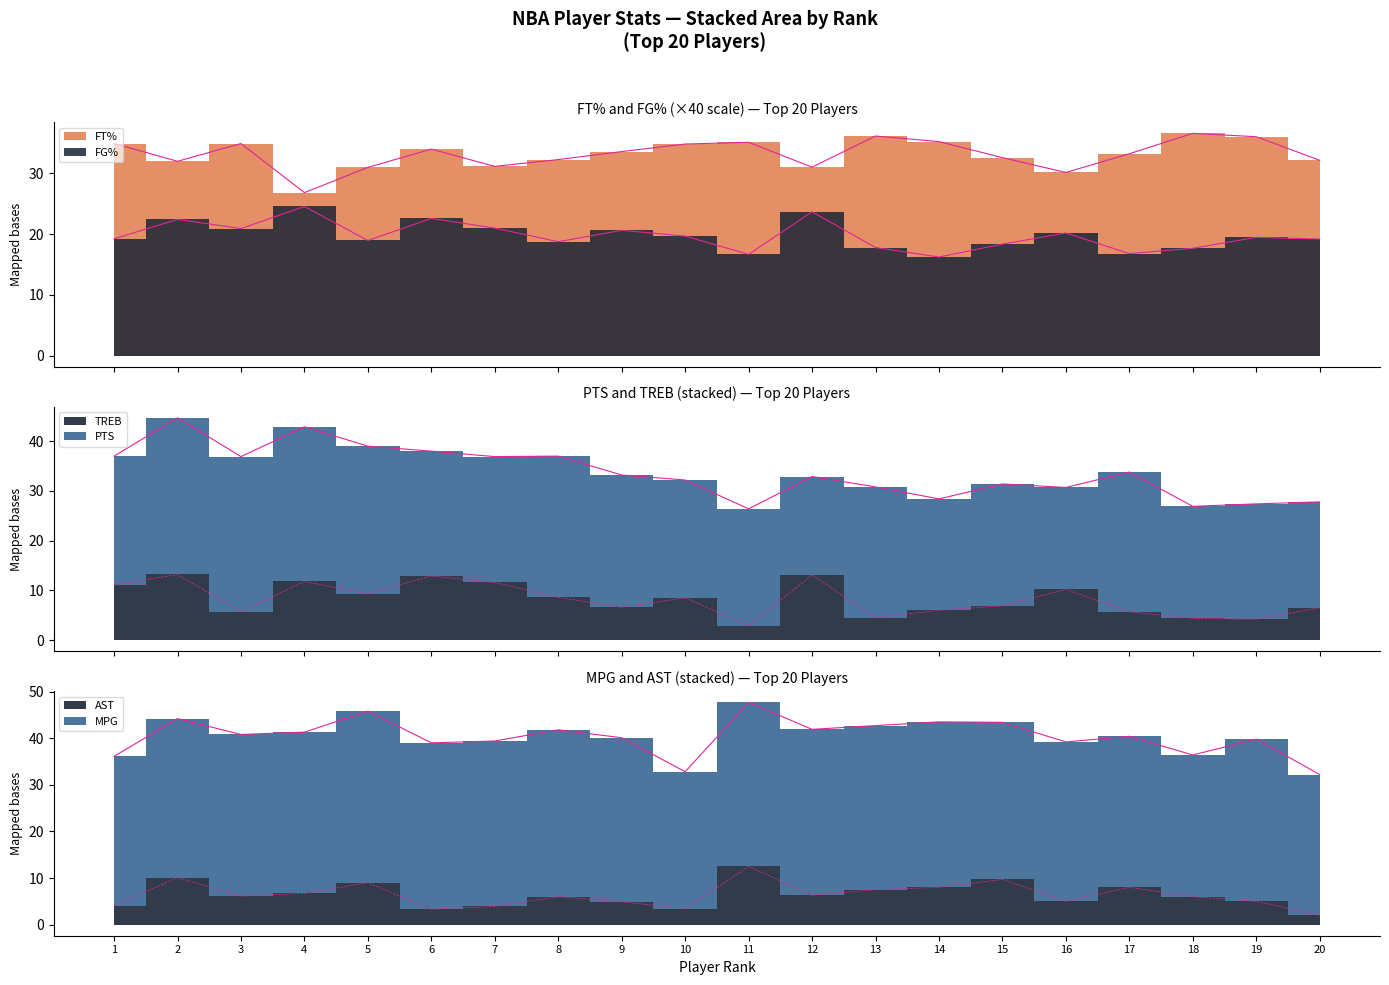

What is the value of the AST point at the 13th from the left?

7.5